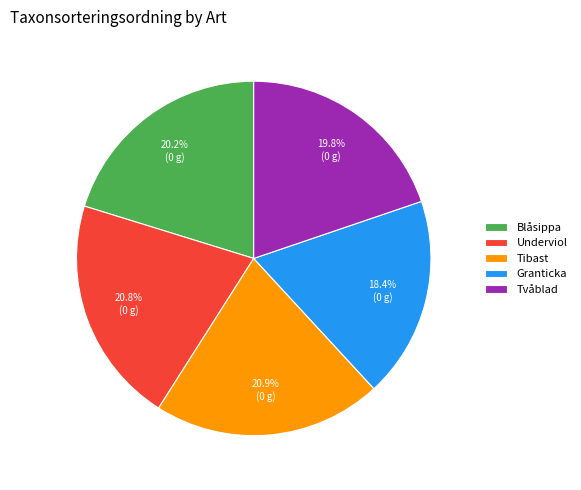

To the nearest percent, what is the combined percentage of Underviol and Tibast?

42%